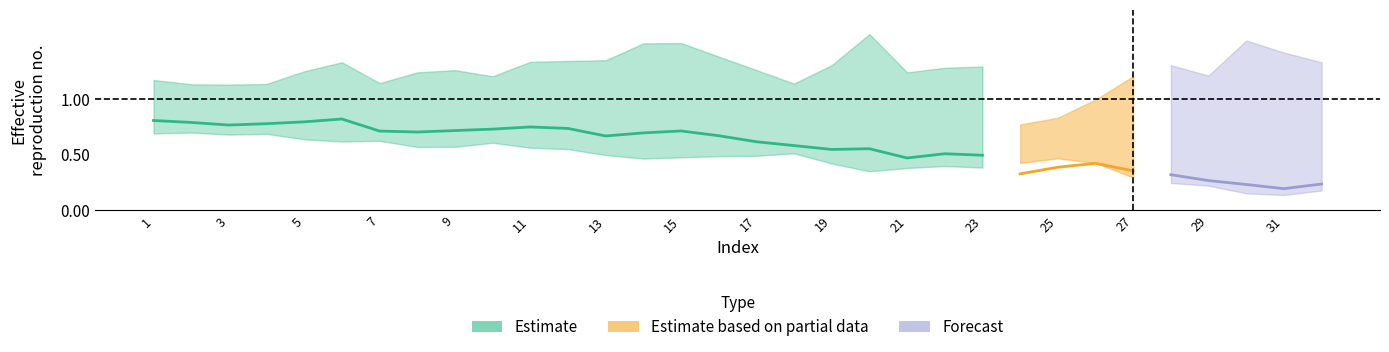

Reading left to right, extract all data points from this chart.

col_1: 0.8	0.8	0.8	0.8	0.8	0.8	0.7	0.7	0.7	0.7	0.7	0.7	0.7	0.7	0.7	0.7	0.6	0.6	0.5	0.6	0.5	0.5	0.5	0.3	0.4	0.4	0.4	0.3	0.3	0.2	0.2	0.2
col_2: 0.7	0.7	0.7	0.7	0.6	0.6	0.6	0.6	0.6	0.6	0.6	0.5	0.5	0.5	0.5	0.5	0.5	0.5	0.4	0.3	0.4	0.4	0.4	0.4	0.5	0.4	0.3	0.2	0.2	0.2	0.1	0.2
col_3: 1.2	1.1	1.1	1.1	1.2	1.3	1.1	1.2	1.3	1.2	1.3	1.3	1.3	1.5	1.5	1.4	1.3	1.1	1.3	1.6	1.2	1.3	1.3	0.8	0.8	1.0	1.2	1.3	1.2	1.5	1.4	1.3